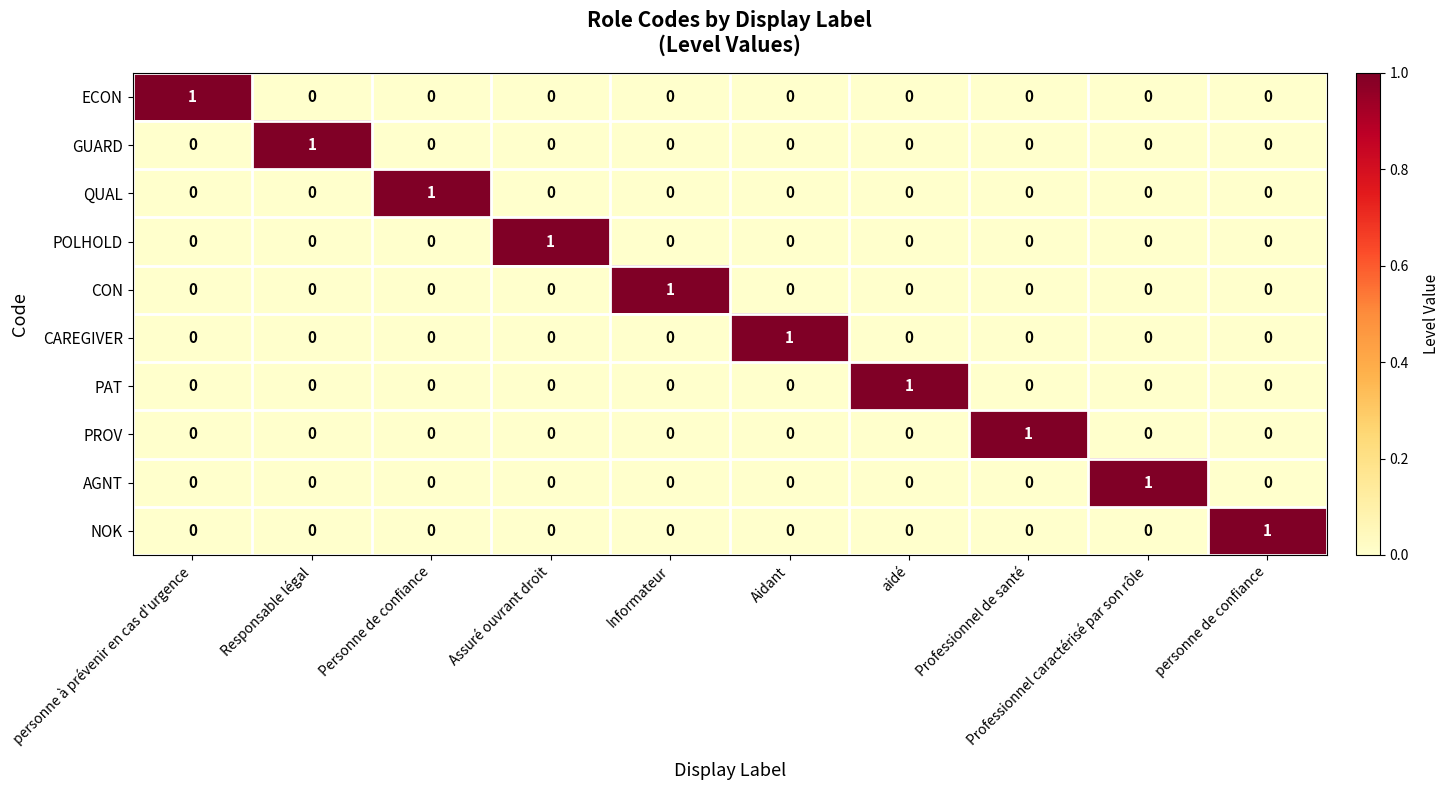

Which category has the highest value in the POLHOLD series?

Assuré ouvrant droit